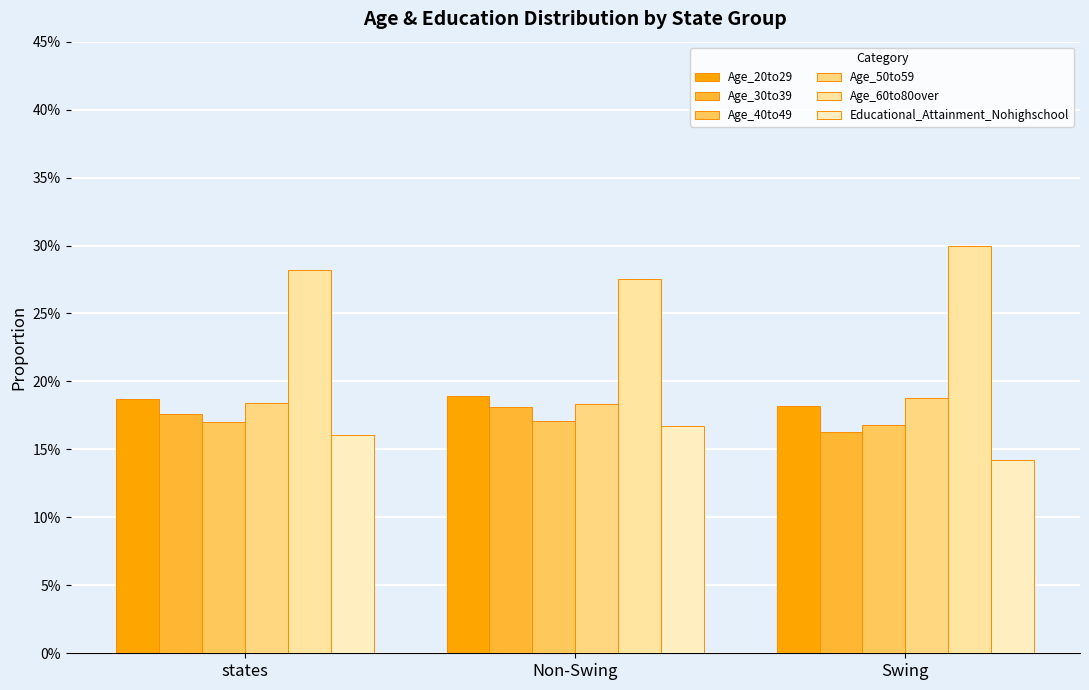

Reading left to right, list all the values displayed in this chart.

Age_20to29: 0.2	0.2	0.2
Age_30to39: 0.2	0.2	0.2
Age_40to49: 0.2	0.2	0.2
Age_50to59: 0.2	0.2	0.2
Age_60to80over: 0.3	0.3	0.3
Educational_Attainment_Nohighschool: 0.2	0.2	0.1